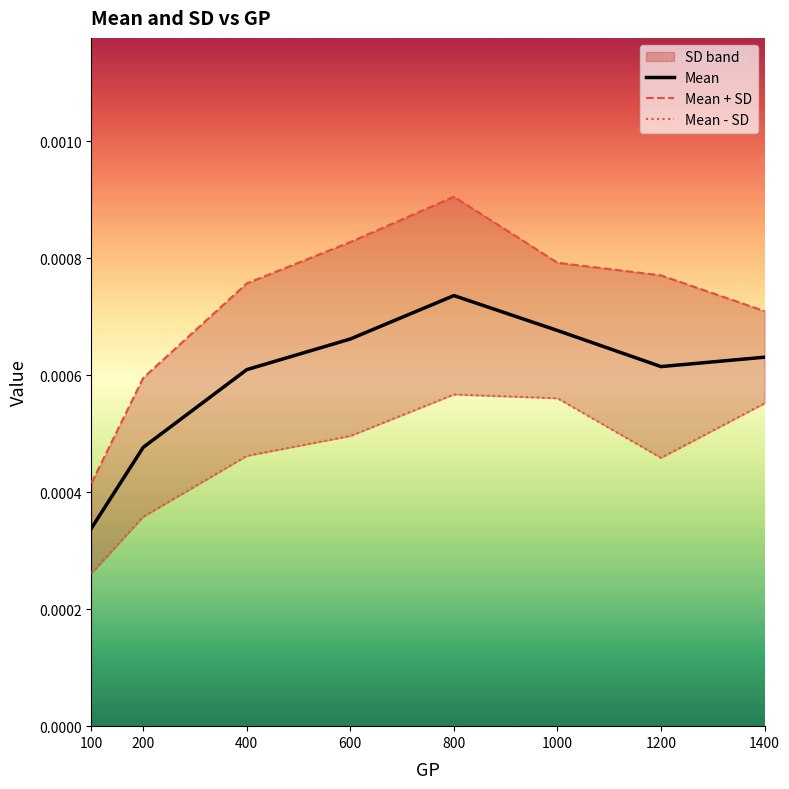

Which category has the lowest value across all series?

100